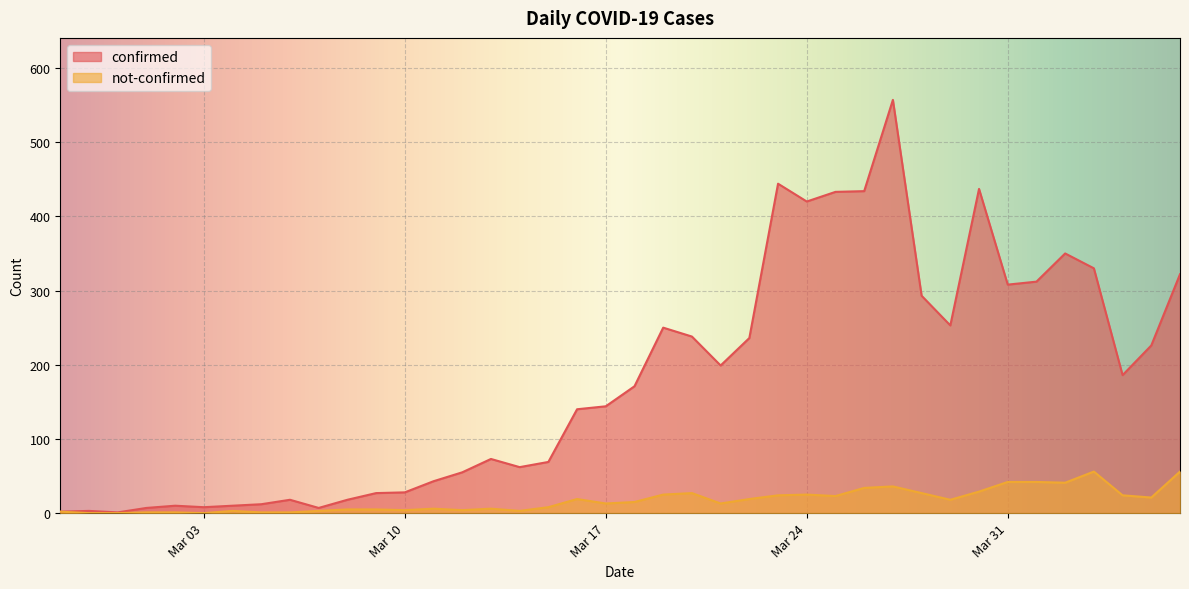

Reading left to right, extract all data points from this chart.

confirmed: 2	3	1	7	10	8	10	12	18	7	18	27	28	43	55	73	62	69	140	144	171	250	238	199	236	444	420	433	434	557	293	253	437	308	312	350	330	186	226	322
not-confirmed: 2	0	0	1	1	0	3	1	1	3	5	5	4	6	4	6	3	8	19	13	15	25	27	13	19	24	25	23	34	36	27	18	29	42	42	41	56	24	21	56